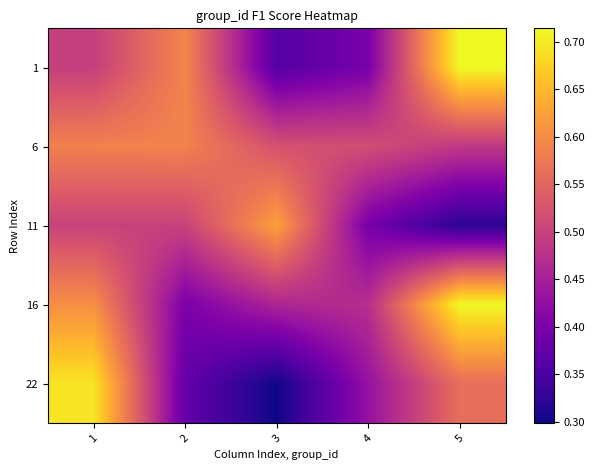

Reading left to right, list all the values displayed in this chart.

1: 1=0.5	2=0.6	3=0.4	4=0.4	5=0.7
6: 1=0.6	2=0.6	3=0.5	4=0.5	5=0.5
11: 1=0.5	2=0.5	3=0.6	4=0.4	5=0.3
16: 1=0.6	2=0.4	3=0.5	4=0.5	5=0.7
22: 1=0.7	2=0.4	3=0.3	4=0.4	5=0.6